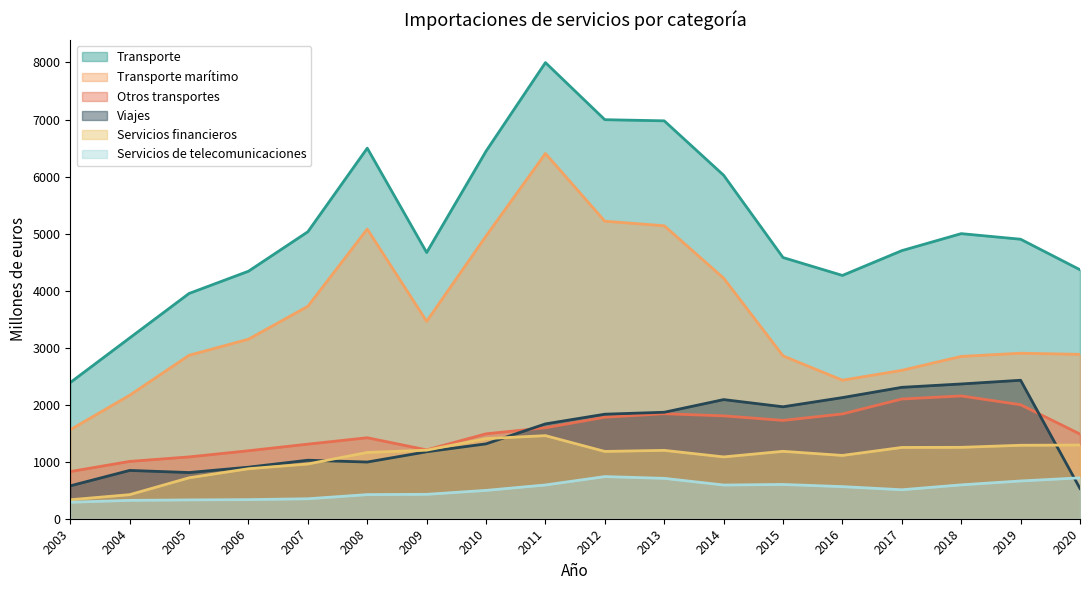

Which has a higher value, 2014 or 2017?

2014